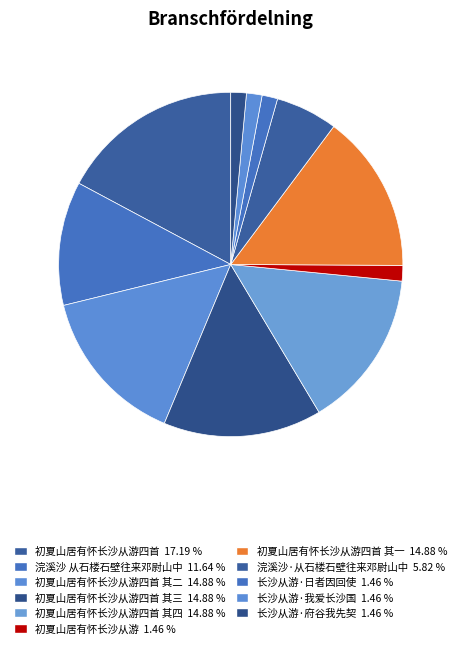

Rank the categories by value from highest to lowest.

初夏山居有怀长沙从游四首, 初夏山居有怀长沙从游四首 其一, 初夏山居有怀长沙从游四首 其二, 初夏山居有怀长沙从游四首 其三, 初夏山居有怀长沙从游四首 其四, 浣溪沙 从石楼石壁往来邓尉山中, 浣溪沙·从石楼石壁往来邓尉山中, 长沙从游·日者因回使, 长沙从游·我爱长沙国, 长沙从游·府谷我先契, 初夏山居有怀长沙从游